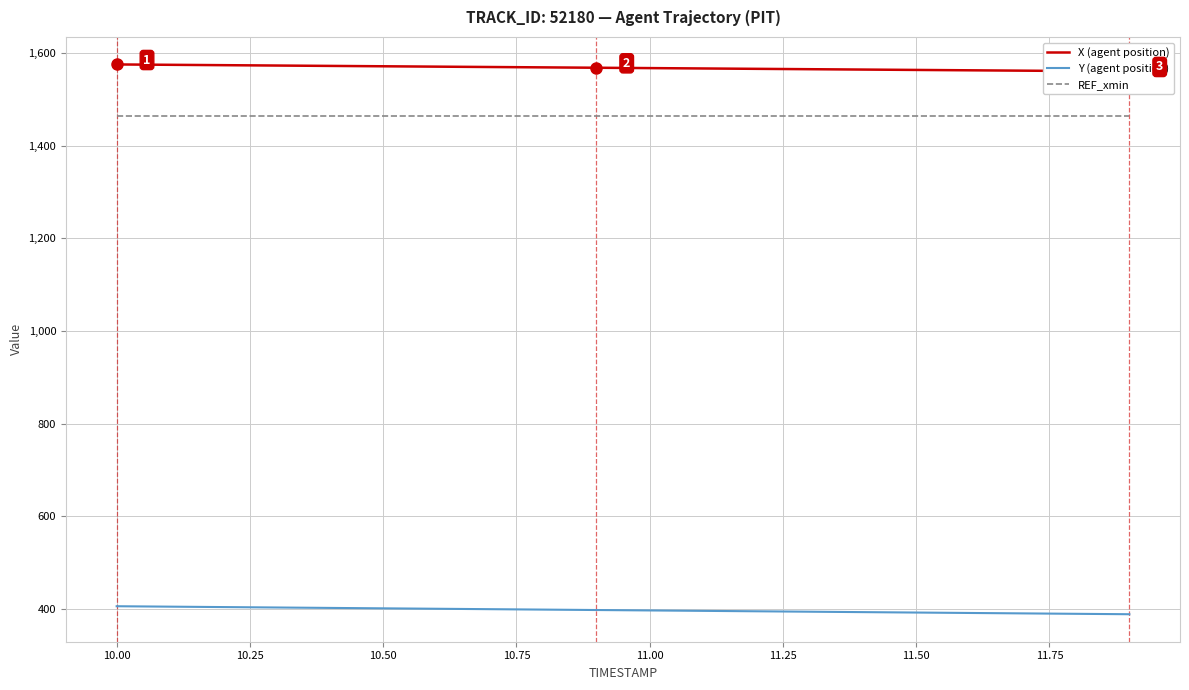

True or false: Y (agent position) and REF_xmin cross at least once.

False